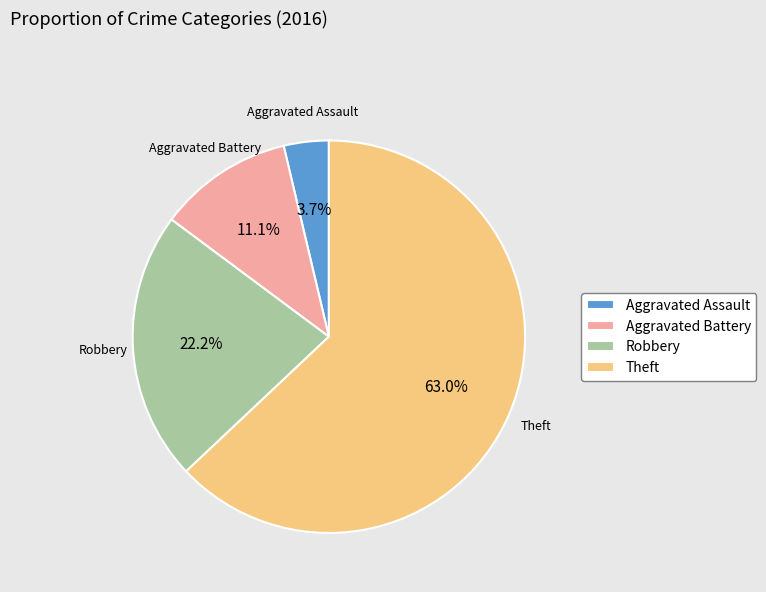

Which category accounts for the majority?

Theft